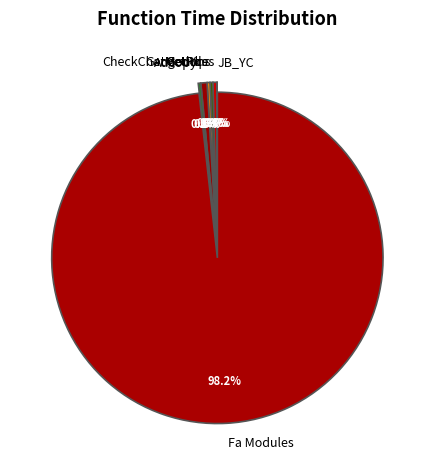

Is it true that GetMoudles is 0% of the pie?

True